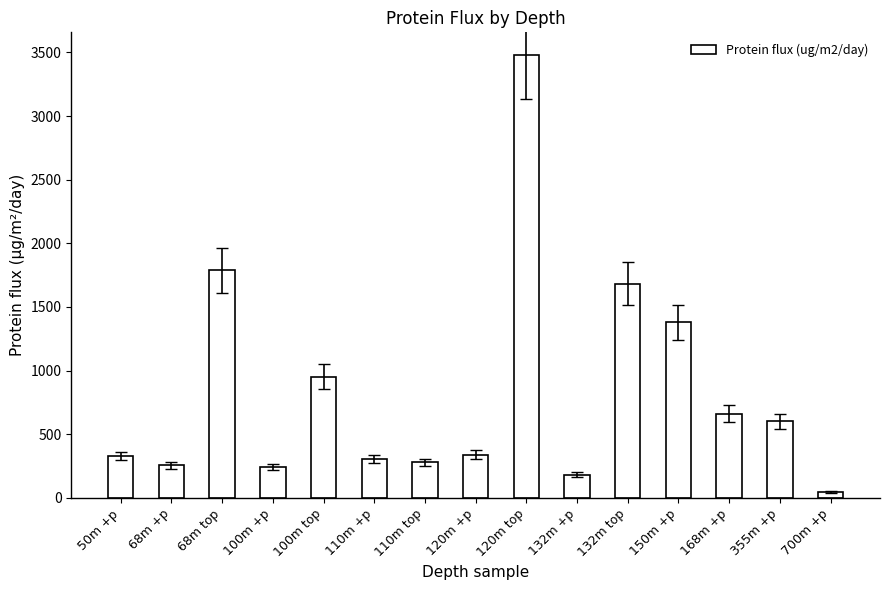

What is the sum of the values at 68m +p and 120m top?

3739.2